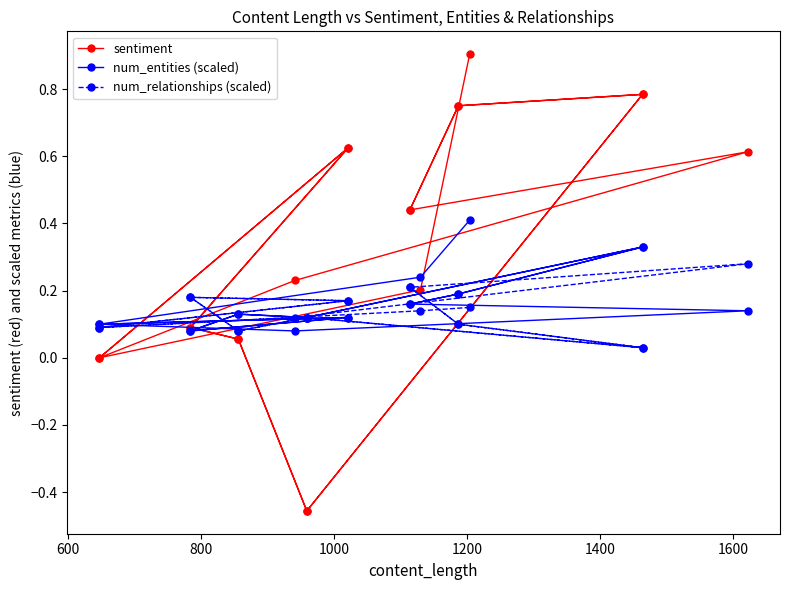

Which series has the widest spread of values?

sentiment